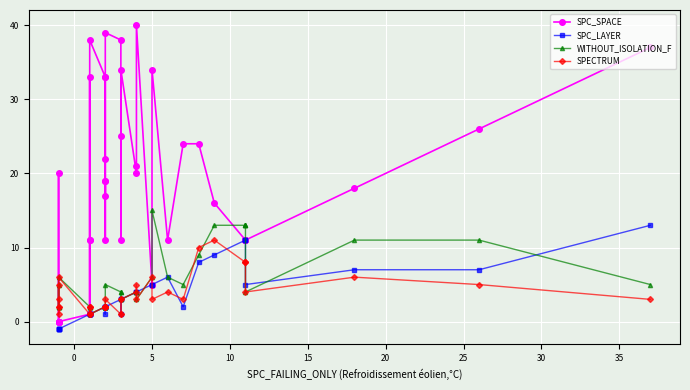

How many interior local peaks does the SPECTRUM series have?

9